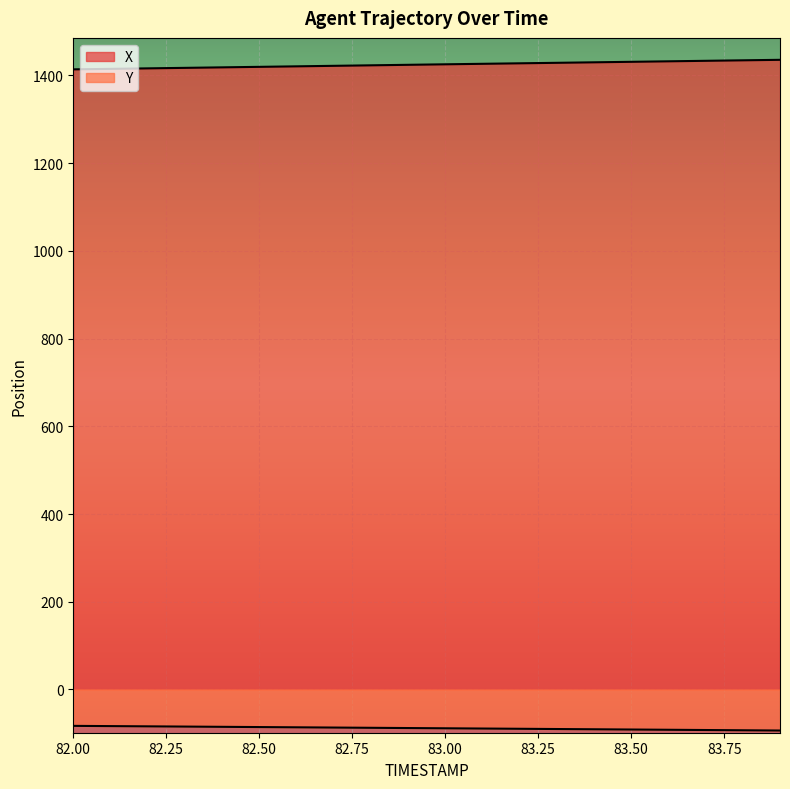

The value of X at 83.8 is 344.8. True or false?

False